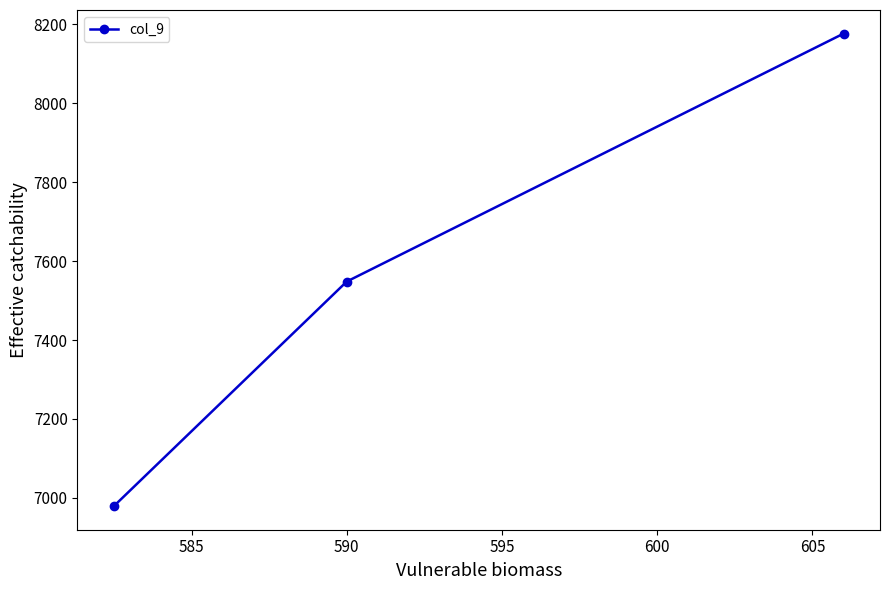

What is the difference between the maximum and minimum values?

1197.2